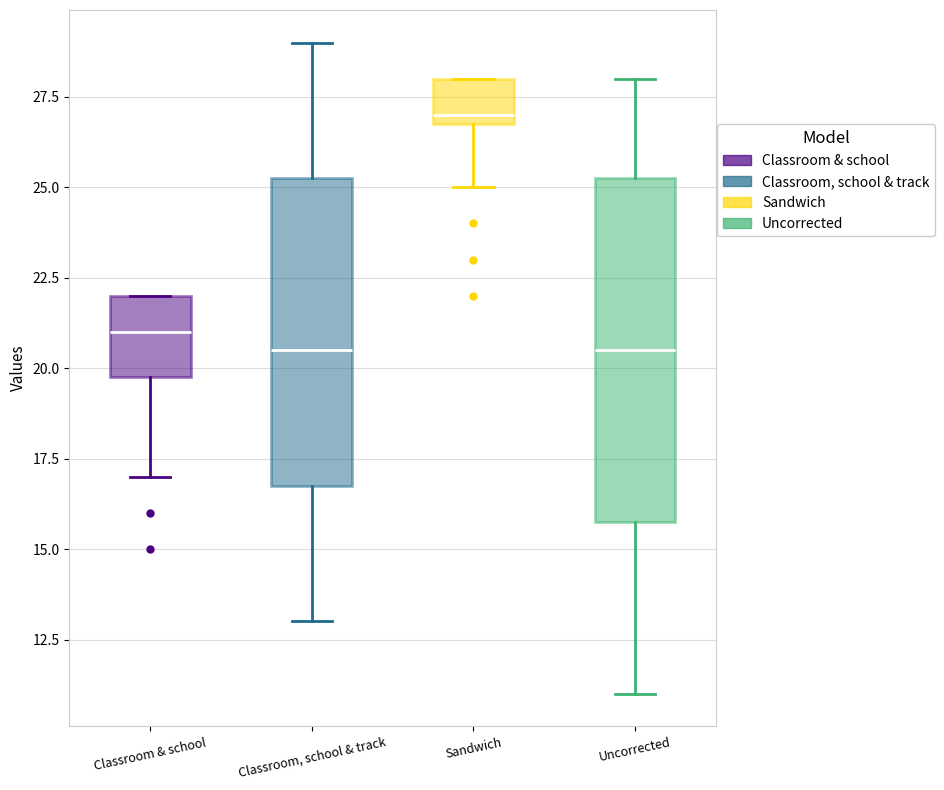

Reading left to right, read every box against the y-axis: the position of its median line, the range the box covers, and the ends of its whiskers. The values are not printed on the chart, so give them approximately, as read against the axis.

Classroom & school: median 21.0, box 20.0 to 22.0, whiskers 17.0 to 22.0
Classroom, school & track: median 20.5, box 17.0 to 25.5, whiskers 13.0 to 29.0
Sandwich: median 27.0 (just above the box's lower edge), box 27.0 to 28.0, whiskers 25.0 to 28.0
Uncorrected: median 20.5, box 16.0 to 25.5, whiskers 11.0 to 28.0